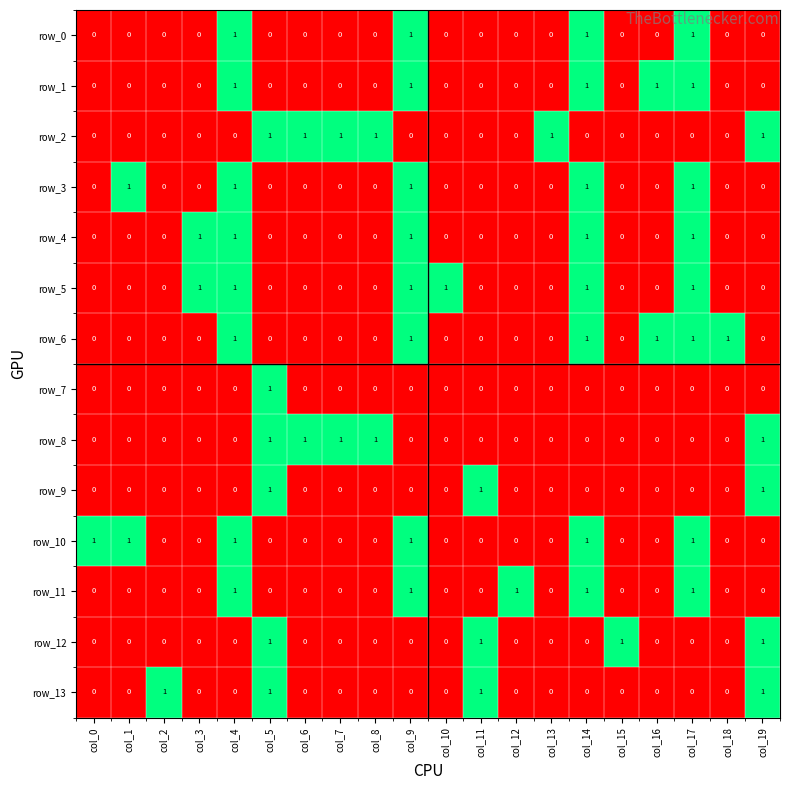

Reading left to right, transcribe all the data shown in this chart.

row_0: col_0=0	col_1=0	col_2=0	col_3=0	col_4=1	col_5=0	col_6=0	col_7=0	col_8=0	col_9=1	col_10=0	col_11=0	col_12=0	col_13=0	col_14=1	col_15=0	col_16=0	col_17=1	col_18=0	col_19=0
row_1: col_0=0	col_1=0	col_2=0	col_3=0	col_4=1	col_5=0	col_6=0	col_7=0	col_8=0	col_9=1	col_10=0	col_11=0	col_12=0	col_13=0	col_14=1	col_15=0	col_16=1	col_17=1	col_18=0	col_19=0
row_2: col_0=0	col_1=0	col_2=0	col_3=0	col_4=0	col_5=1	col_6=1	col_7=1	col_8=1	col_9=0	col_10=0	col_11=0	col_12=0	col_13=1	col_14=0	col_15=0	col_16=0	col_17=0	col_18=0	col_19=1
row_3: col_0=0	col_1=1	col_2=0	col_3=0	col_4=1	col_5=0	col_6=0	col_7=0	col_8=0	col_9=1	col_10=0	col_11=0	col_12=0	col_13=0	col_14=1	col_15=0	col_16=0	col_17=1	col_18=0	col_19=0
row_4: col_0=0	col_1=0	col_2=0	col_3=1	col_4=1	col_5=0	col_6=0	col_7=0	col_8=0	col_9=1	col_10=0	col_11=0	col_12=0	col_13=0	col_14=1	col_15=0	col_16=0	col_17=1	col_18=0	col_19=0
row_5: col_0=0	col_1=0	col_2=0	col_3=1	col_4=1	col_5=0	col_6=0	col_7=0	col_8=0	col_9=1	col_10=1	col_11=0	col_12=0	col_13=0	col_14=1	col_15=0	col_16=0	col_17=1	col_18=0	col_19=0
row_6: col_0=0	col_1=0	col_2=0	col_3=0	col_4=1	col_5=0	col_6=0	col_7=0	col_8=0	col_9=1	col_10=0	col_11=0	col_12=0	col_13=0	col_14=1	col_15=0	col_16=1	col_17=1	col_18=1	col_19=0
row_7: col_0=0	col_1=0	col_2=0	col_3=0	col_4=0	col_5=1	col_6=0	col_7=0	col_8=0	col_9=0	col_10=0	col_11=0	col_12=0	col_13=0	col_14=0	col_15=0	col_16=0	col_17=0	col_18=0	col_19=0
row_8: col_0=0	col_1=0	col_2=0	col_3=0	col_4=0	col_5=1	col_6=1	col_7=1	col_8=1	col_9=0	col_10=0	col_11=0	col_12=0	col_13=0	col_14=0	col_15=0	col_16=0	col_17=0	col_18=0	col_19=1
row_9: col_0=0	col_1=0	col_2=0	col_3=0	col_4=0	col_5=1	col_6=0	col_7=0	col_8=0	col_9=0	col_10=0	col_11=1	col_12=0	col_13=0	col_14=0	col_15=0	col_16=0	col_17=0	col_18=0	col_19=1
row_10: col_0=1	col_1=1	col_2=0	col_3=0	col_4=1	col_5=0	col_6=0	col_7=0	col_8=0	col_9=1	col_10=0	col_11=0	col_12=0	col_13=0	col_14=1	col_15=0	col_16=0	col_17=1	col_18=0	col_19=0
row_11: col_0=0	col_1=0	col_2=0	col_3=0	col_4=1	col_5=0	col_6=0	col_7=0	col_8=0	col_9=1	col_10=0	col_11=0	col_12=1	col_13=0	col_14=1	col_15=0	col_16=0	col_17=1	col_18=0	col_19=0
row_12: col_0=0	col_1=0	col_2=0	col_3=0	col_4=0	col_5=1	col_6=0	col_7=0	col_8=0	col_9=0	col_10=0	col_11=1	col_12=0	col_13=0	col_14=0	col_15=1	col_16=0	col_17=0	col_18=0	col_19=1
row_13: col_0=0	col_1=0	col_2=1	col_3=0	col_4=0	col_5=1	col_6=0	col_7=0	col_8=0	col_9=0	col_10=0	col_11=1	col_12=0	col_13=0	col_14=0	col_15=0	col_16=0	col_17=0	col_18=0	col_19=1